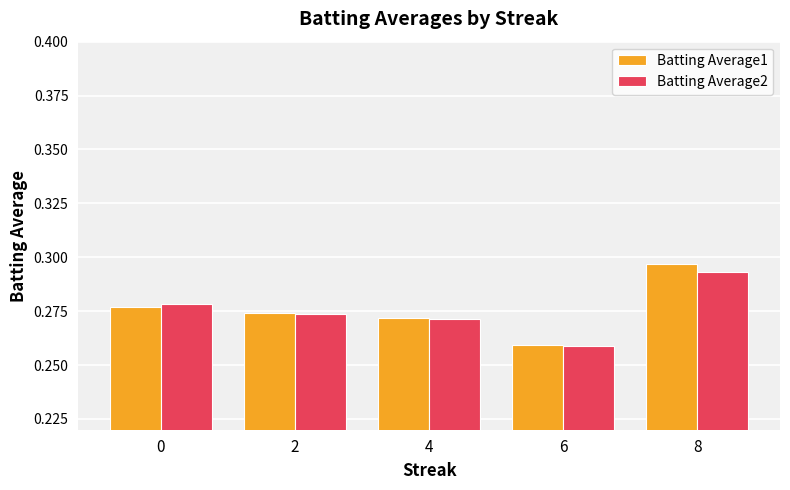

Count the Batting Average1 values in the range 0 to 1.

5